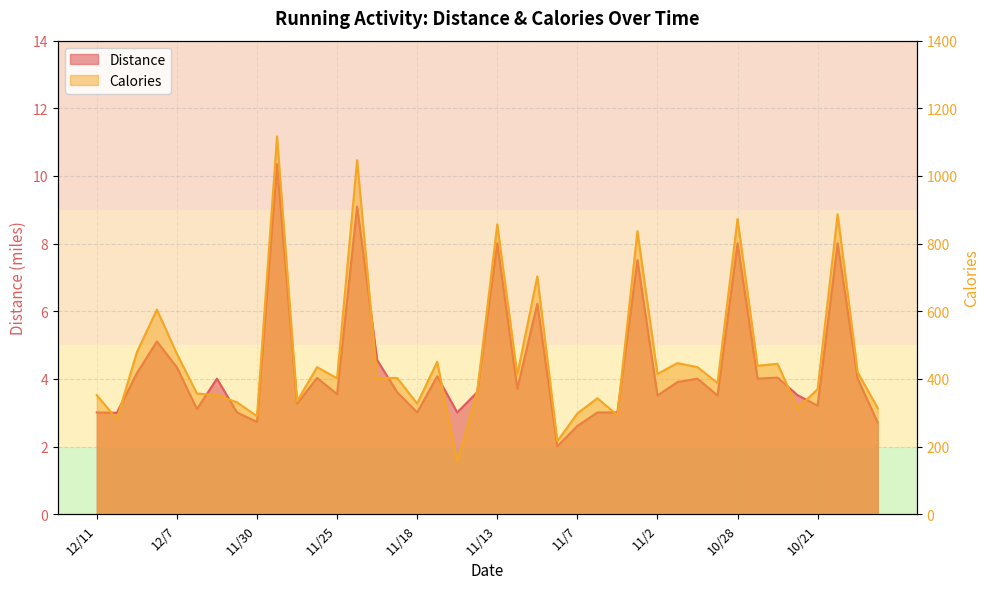

True or false: Distance has more than 0 interior local peaks.

True